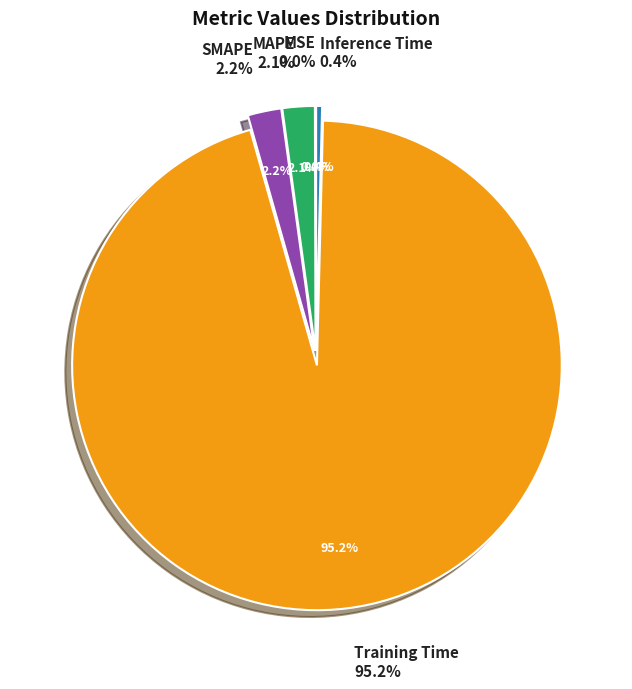

What percentage is the MAPE slice, to the nearest percent?

2%